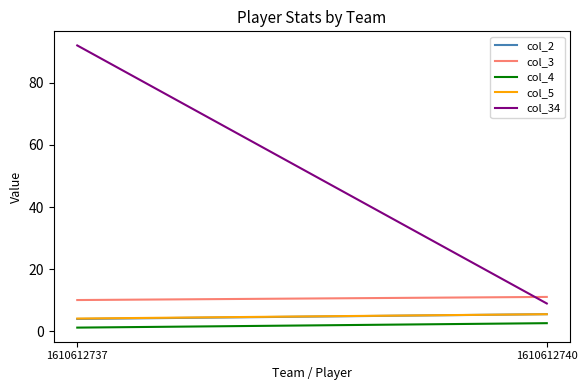

The col_5 series shows 5.6 at 1610612740. True or false?

True